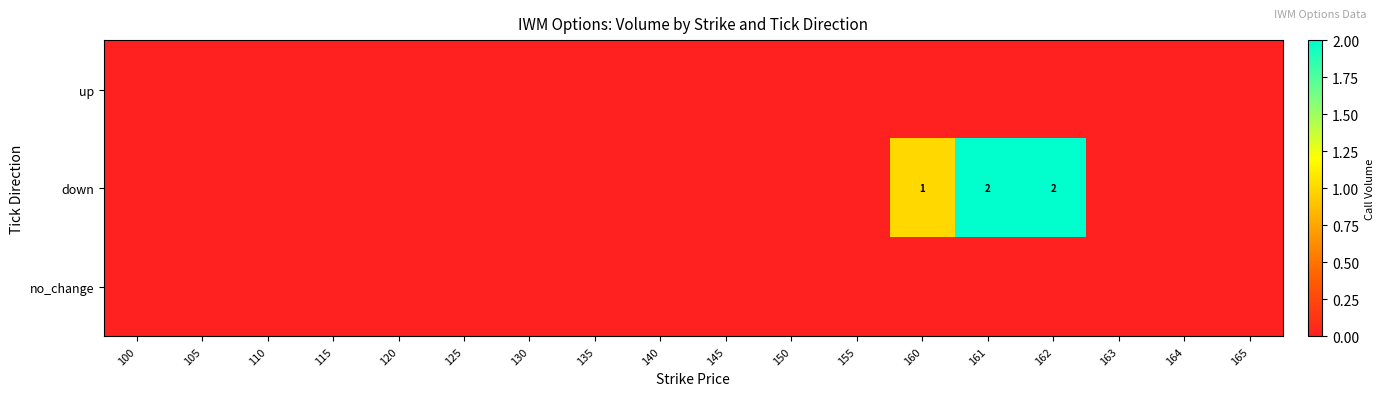

Rank the categories by no_change value from highest to lowest.

100, 105, 110, 115, 120, 125, 130, 135, 140, 145, 150, 155, 160, 161, 162, 163, 164, 165